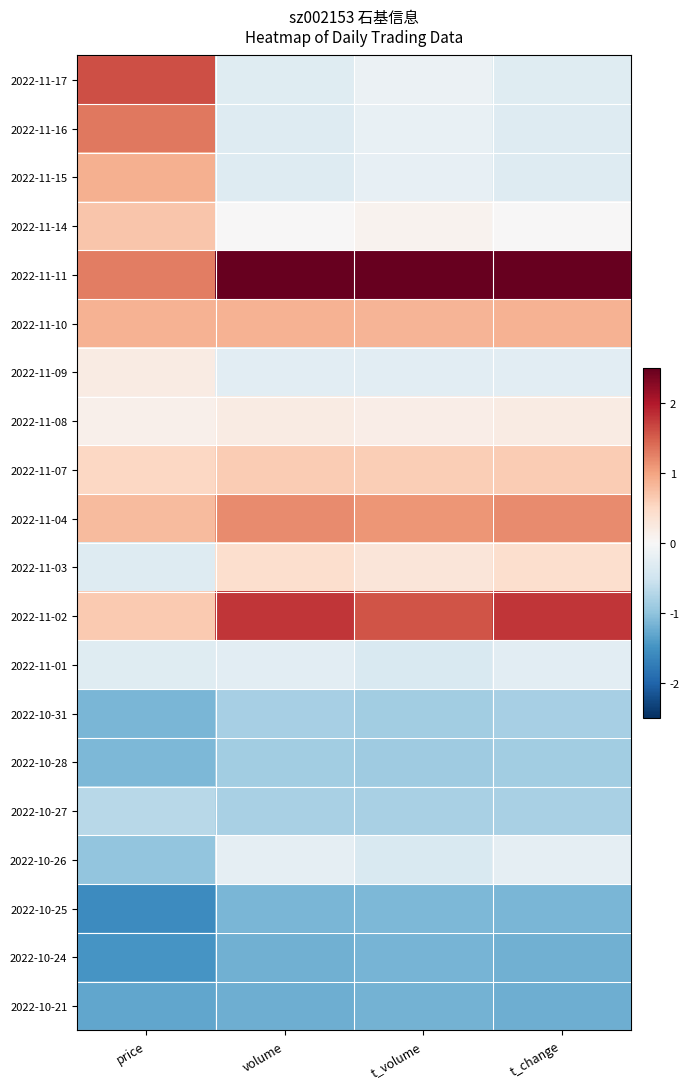

How many data points does each series have?

4